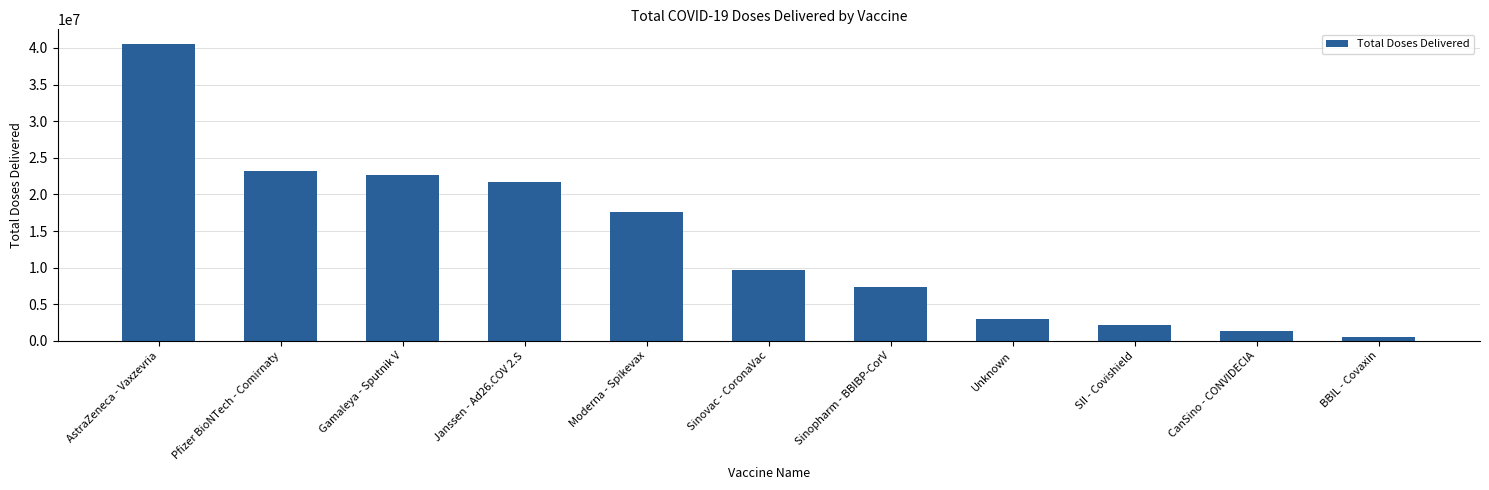

At which label does the data first exceed 9735200?

AstraZeneca - Vaxzevria